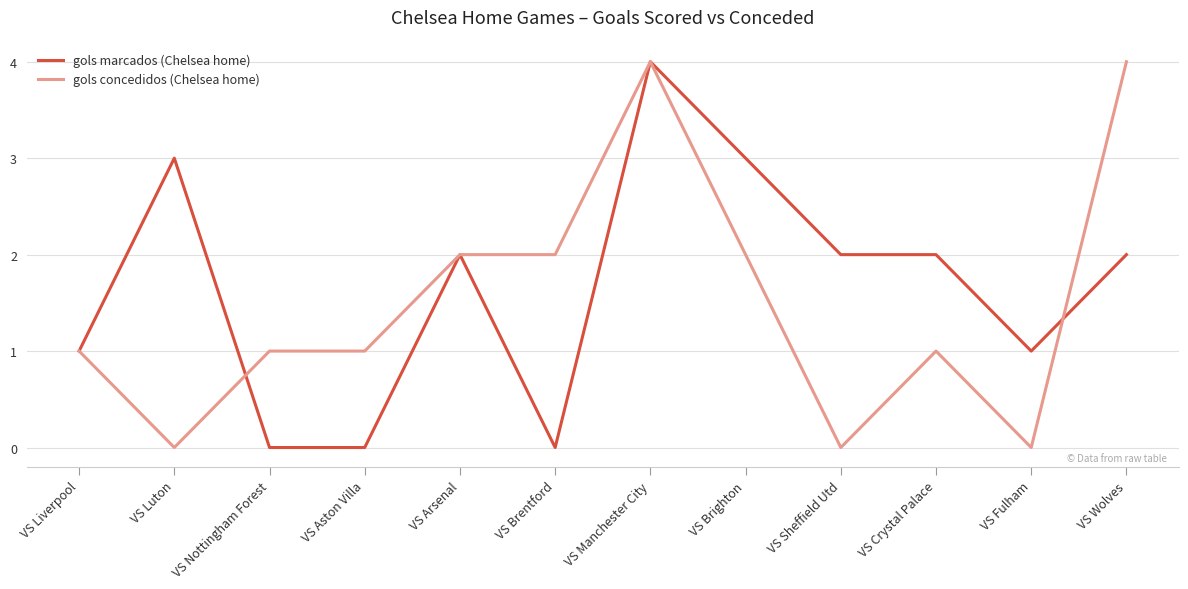

Count the gols concedidos (Chelsea home) values in the range 1 to 2.

7